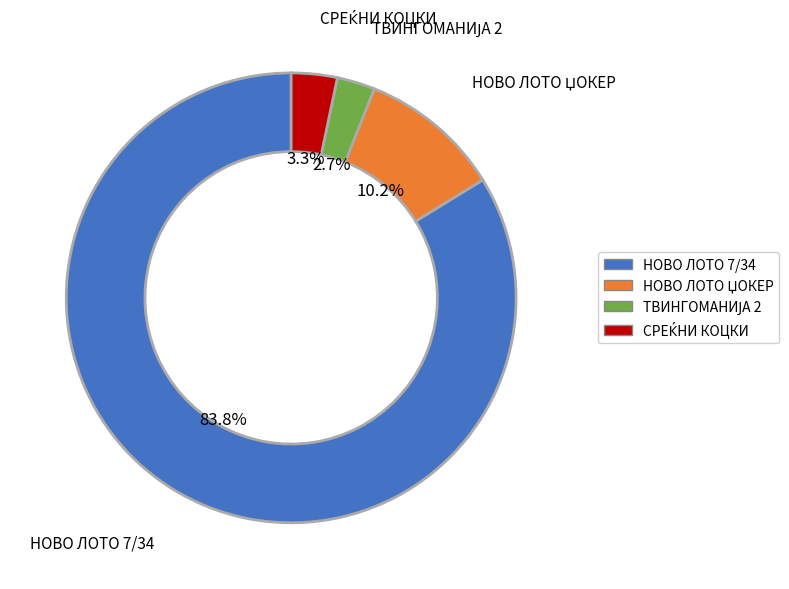

Which category has the biggest portion of the pie?

НОВО ЛОТО 7/34